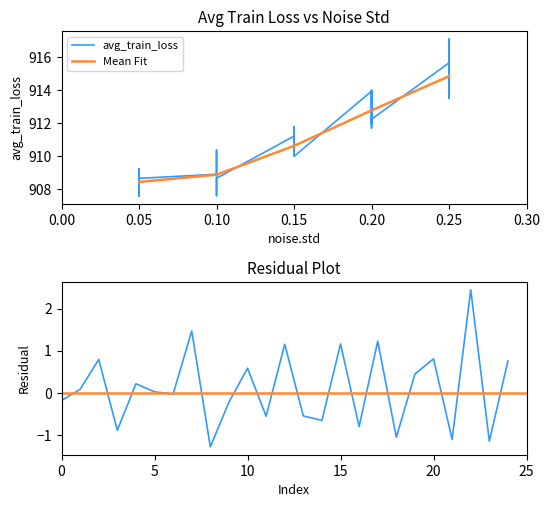

How many points are lower than both their immediate neighbors (excluding endpoints)?

9